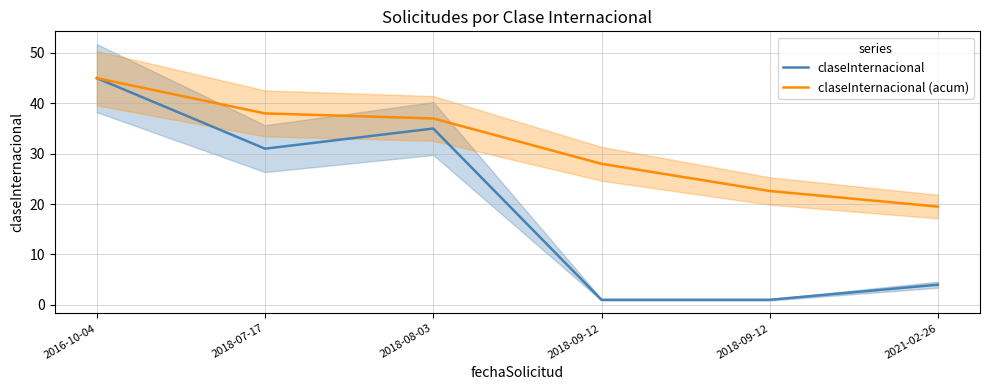

What is the label of the 2nd point from the left?

2018-07-17